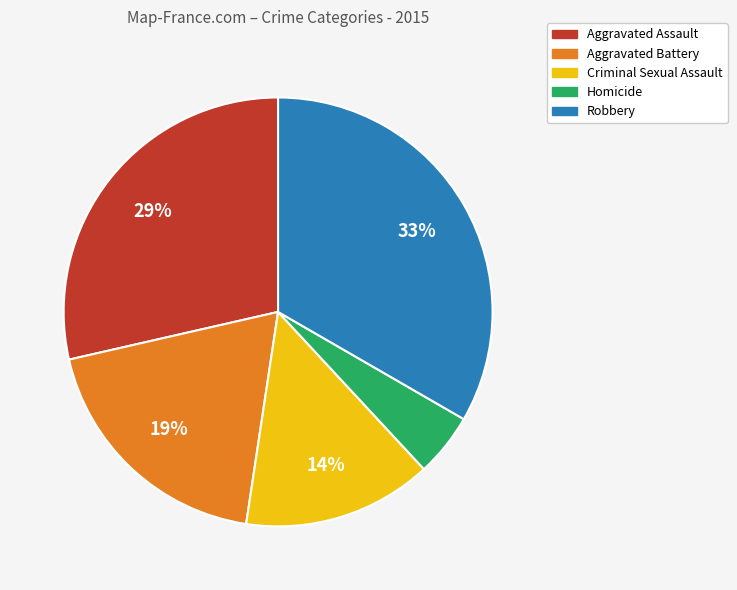

Is Aggravated Battery the majority of the pie?

No